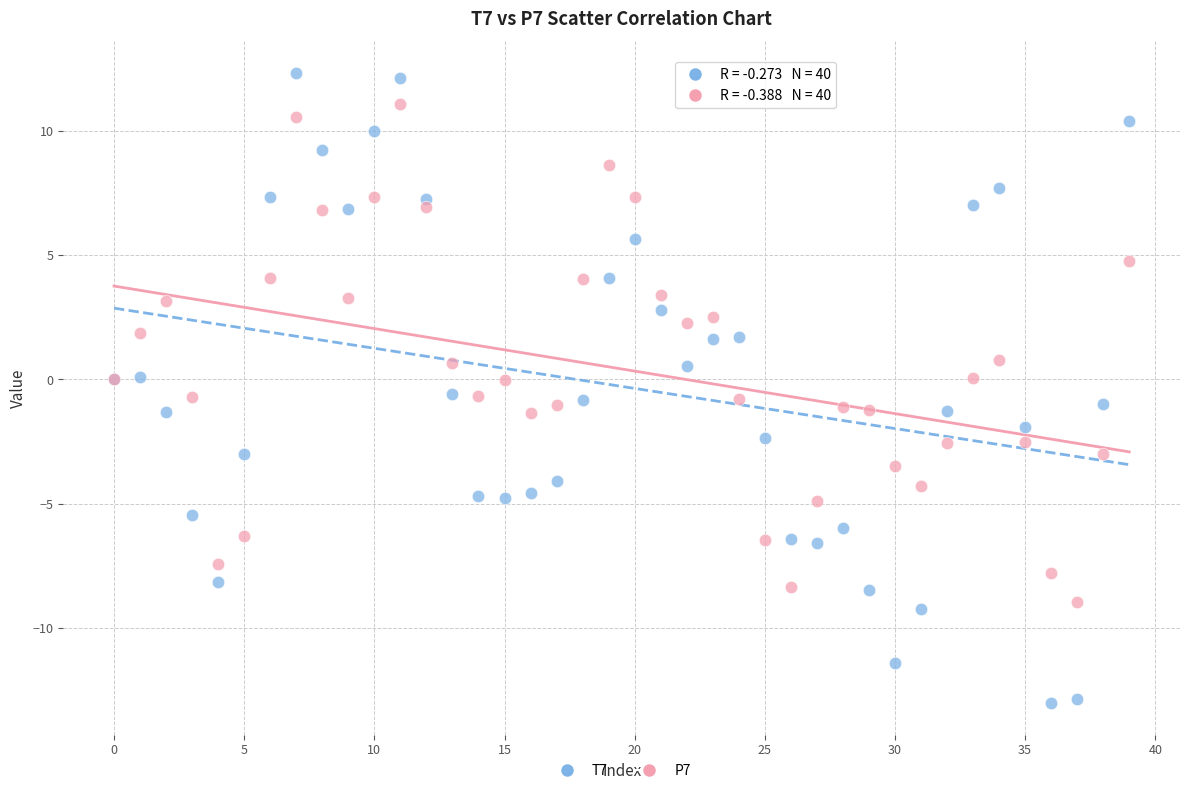

Which series contains the lowest Y value?

T7